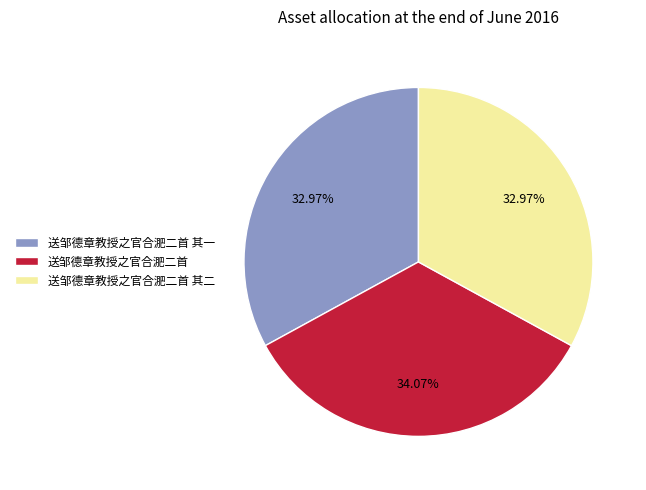

Combined, do 送邹德章教授之官合淝二首 其一 and 送邹德章教授之官合淝二首 其二 account for over 50%?

Yes